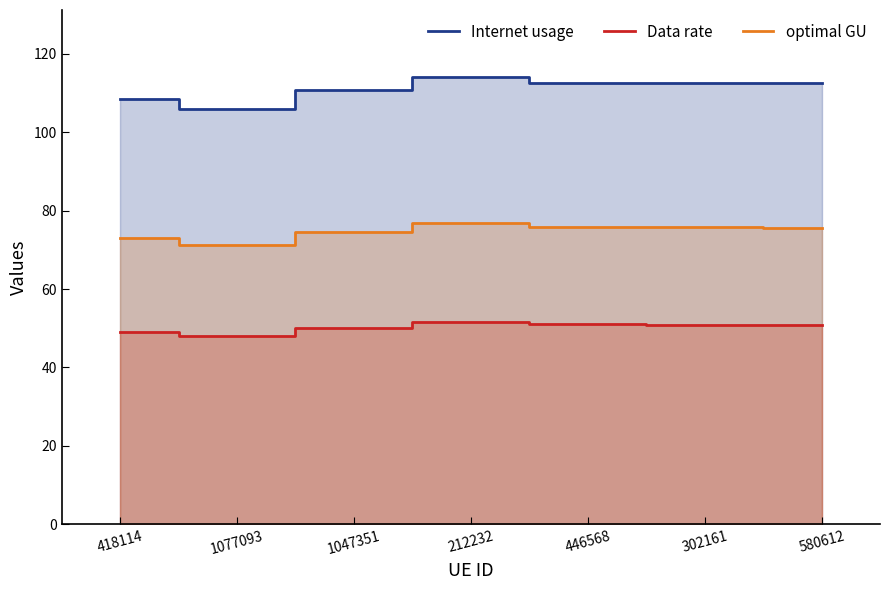

True or false: optimal GU and Internet usage cross at least once.

False